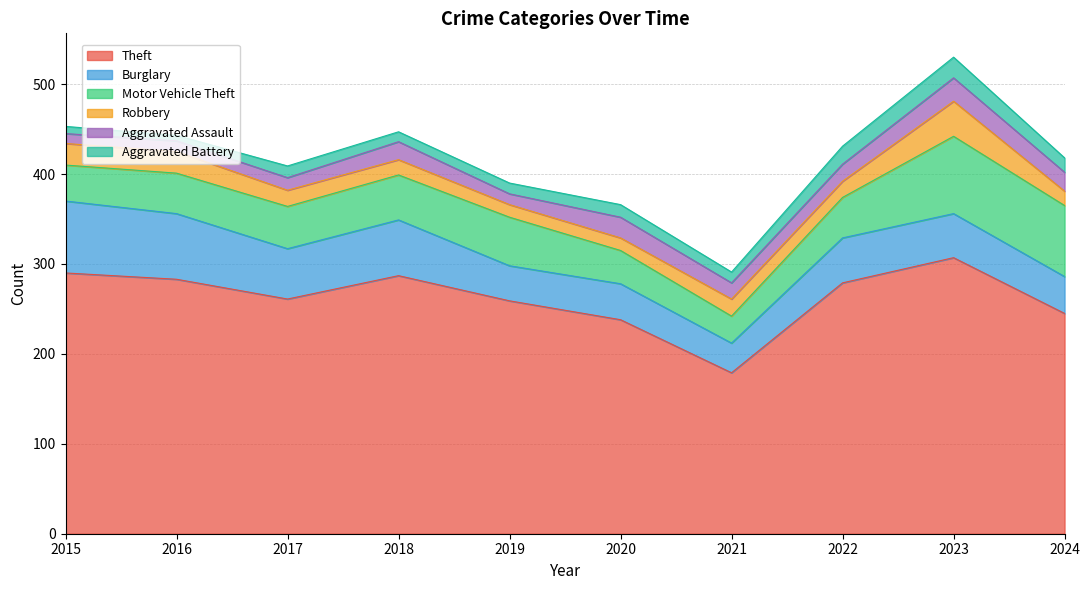

After their last crossing, which series has the higher values: Burglary or Motor Vehicle Theft?

Motor Vehicle Theft